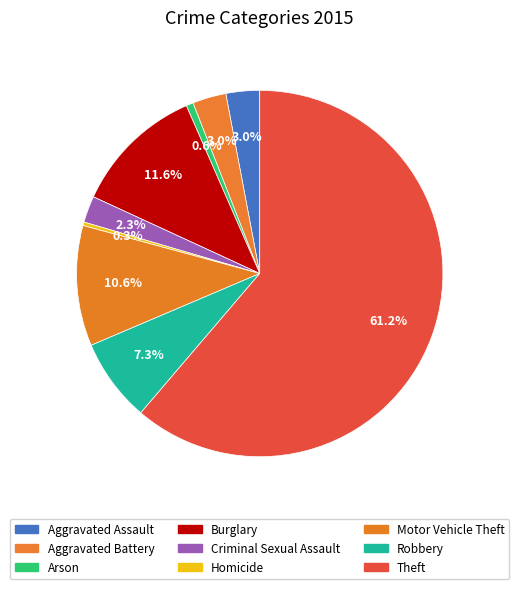

Which slice represents more than half of the pie?

Theft